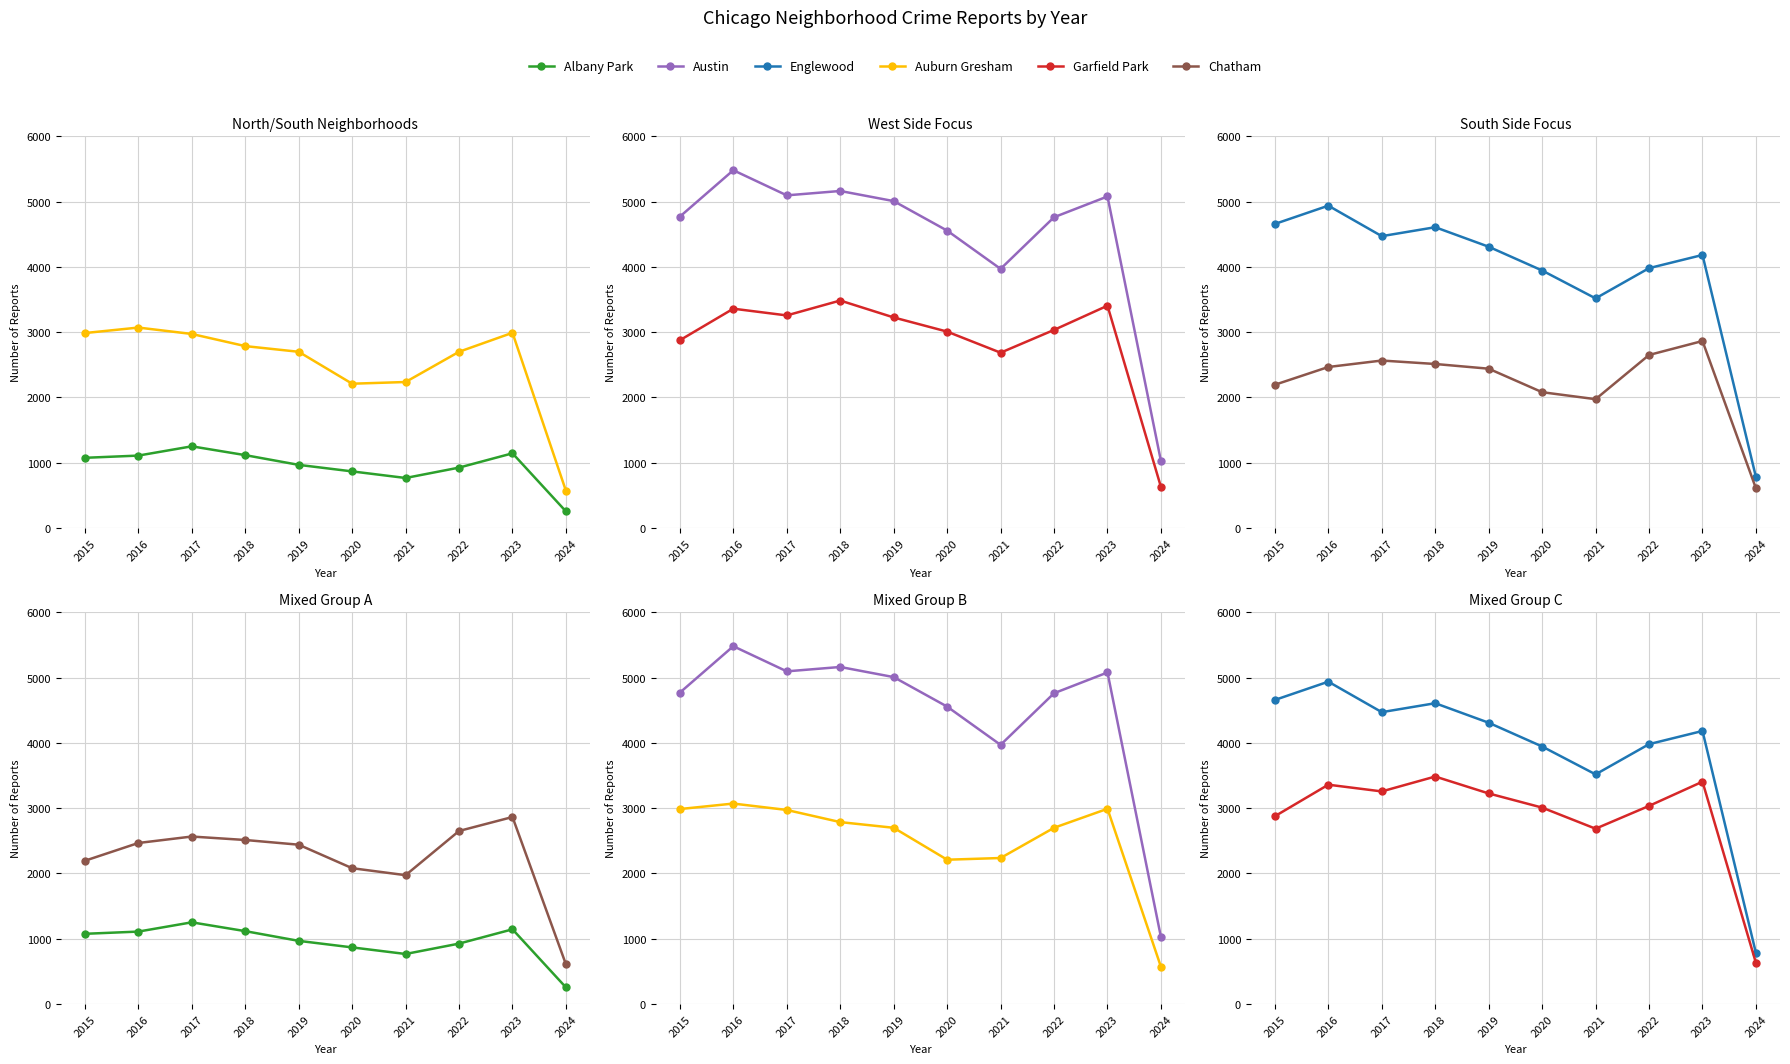

What is the value of the Chatham point at the 4th from the left?

2513